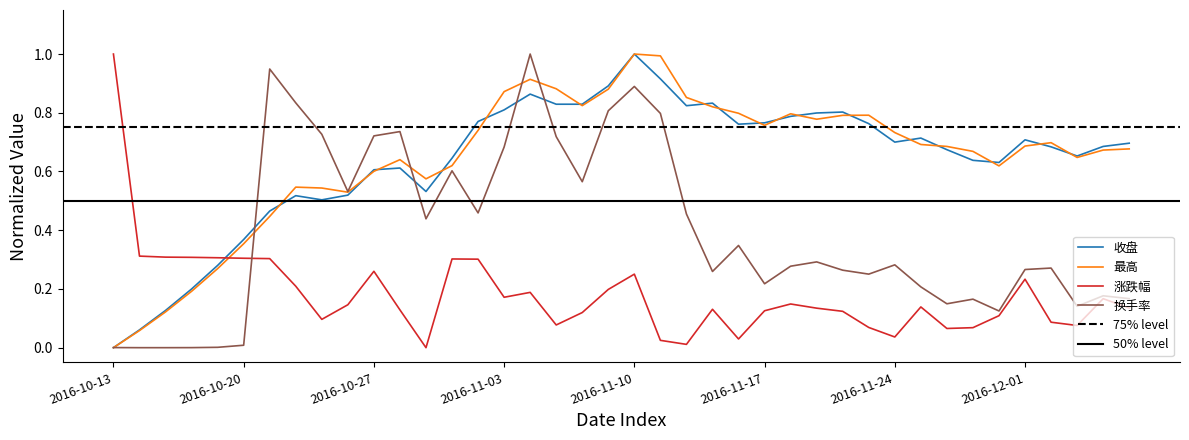

Which series has the largest range (max minus min)?

收盘